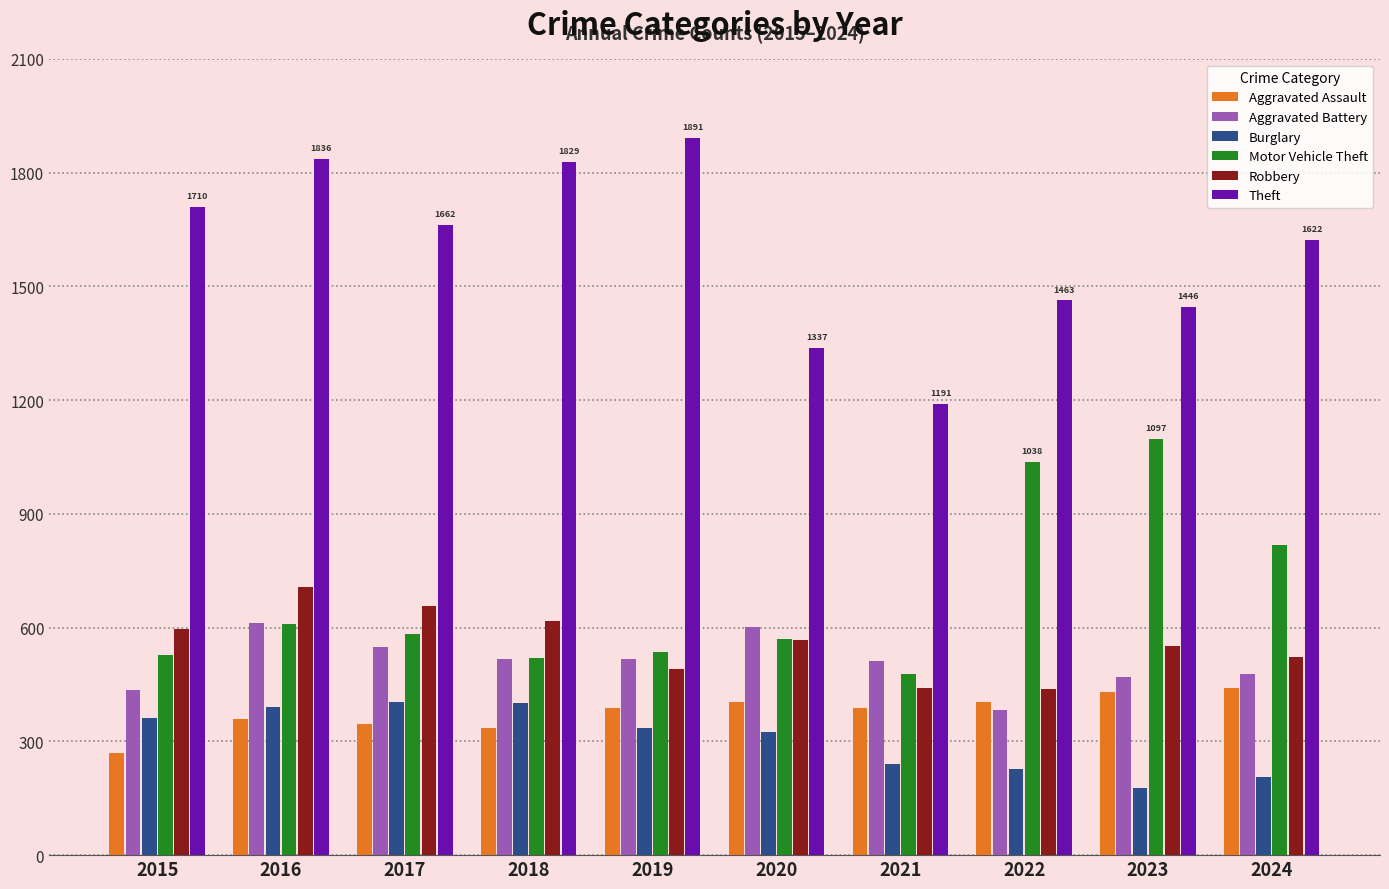

What is the smallest value displayed?

178